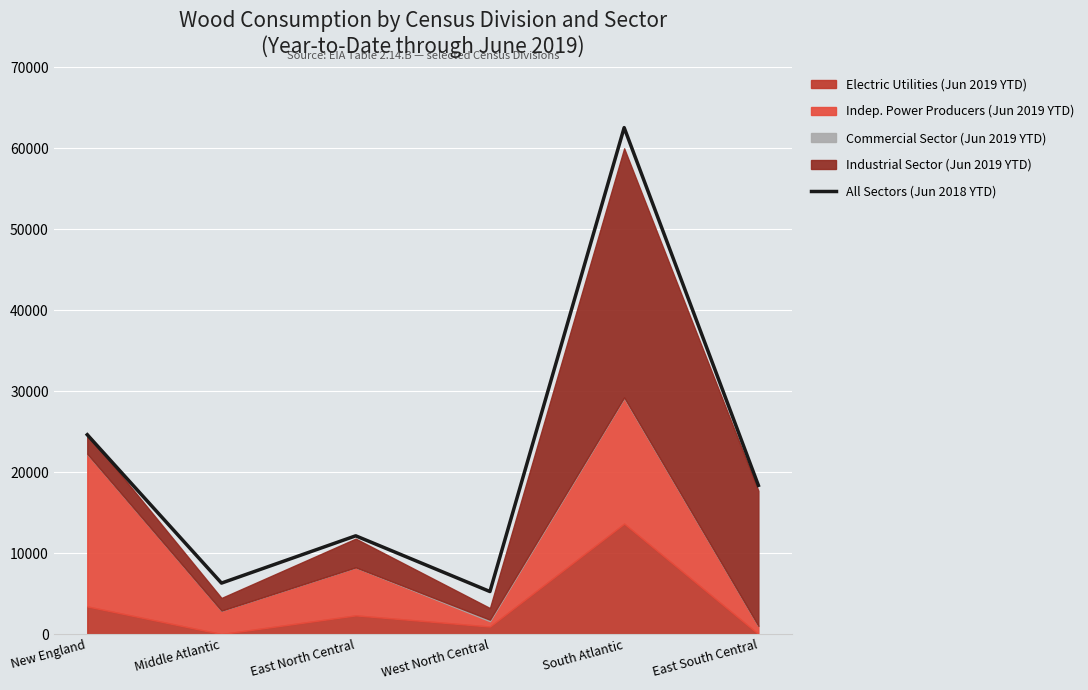

At which category does the data reach its first local valley?

Middle Atlantic